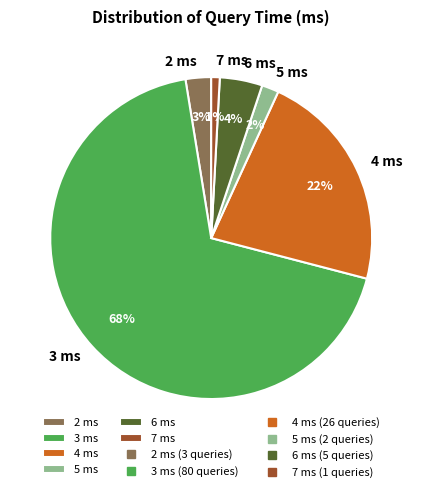

Which has a higher value, 5 ms or 6 ms?

6 ms